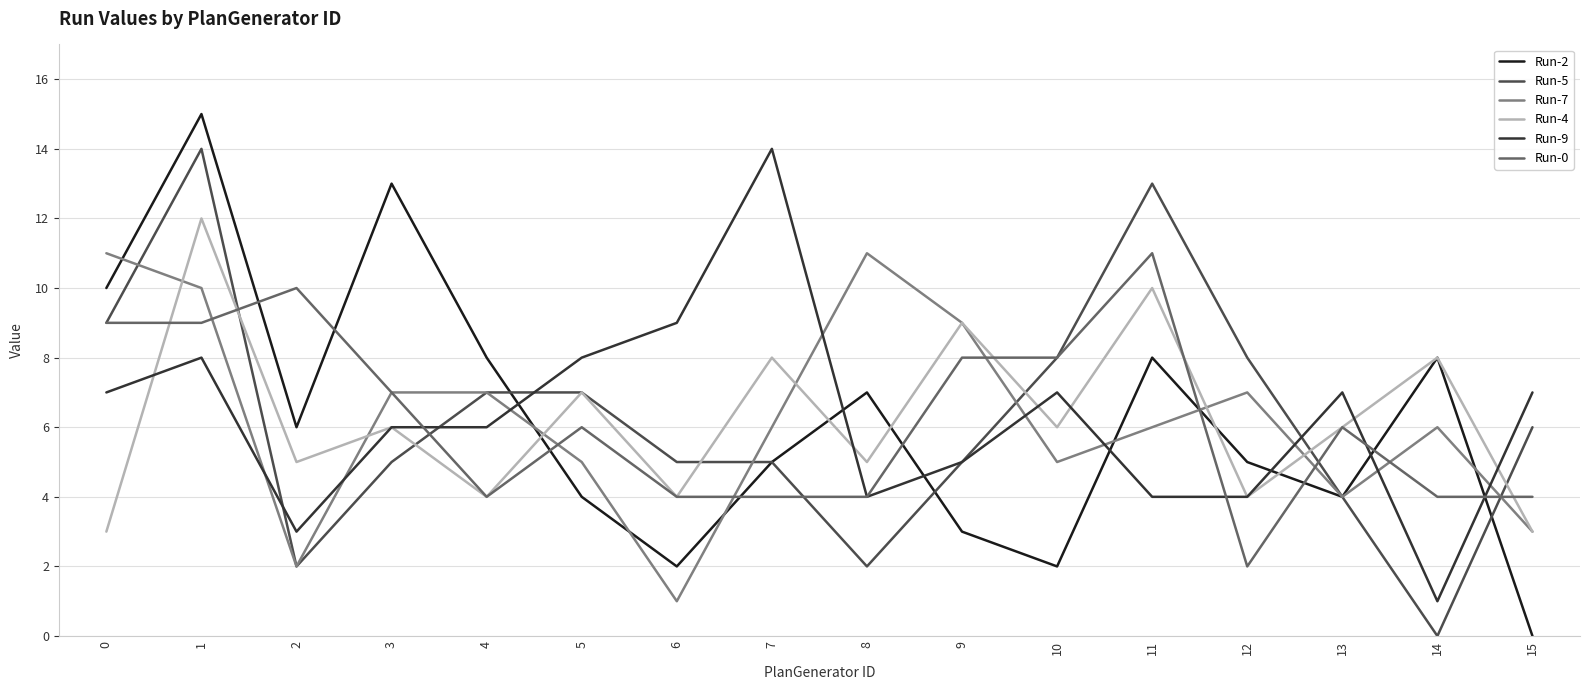

True or false: Run-2 has more than 2 interior local peaks.

True